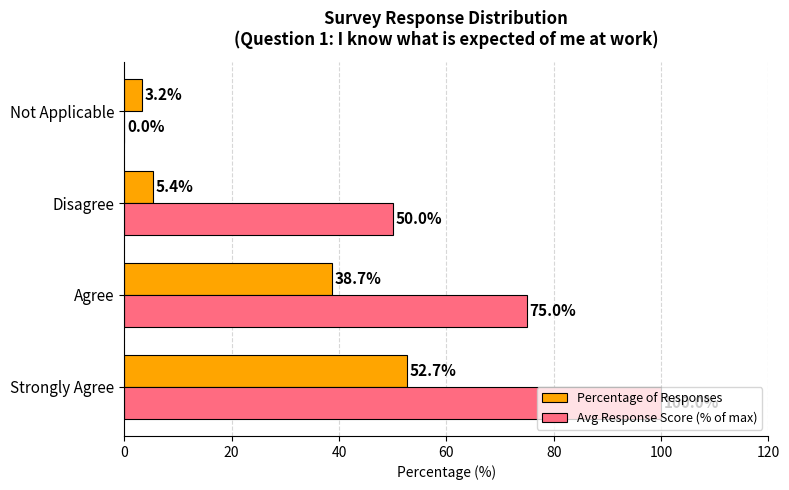

What are all the series names shown in the legend?

Percentage of Responses, Avg Response Score (% of max)